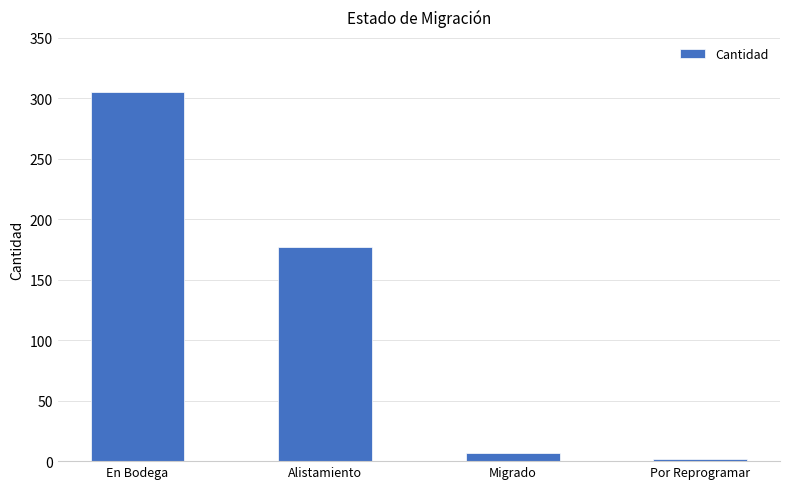

How many series are shown in this chart?

1